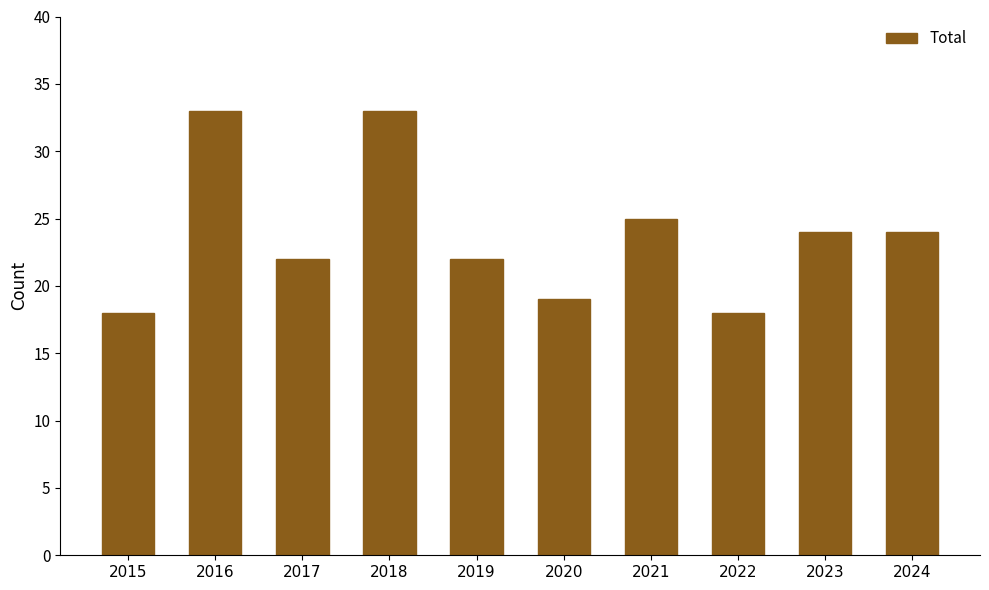

What is the change in value from 2021 to 2022?

-7